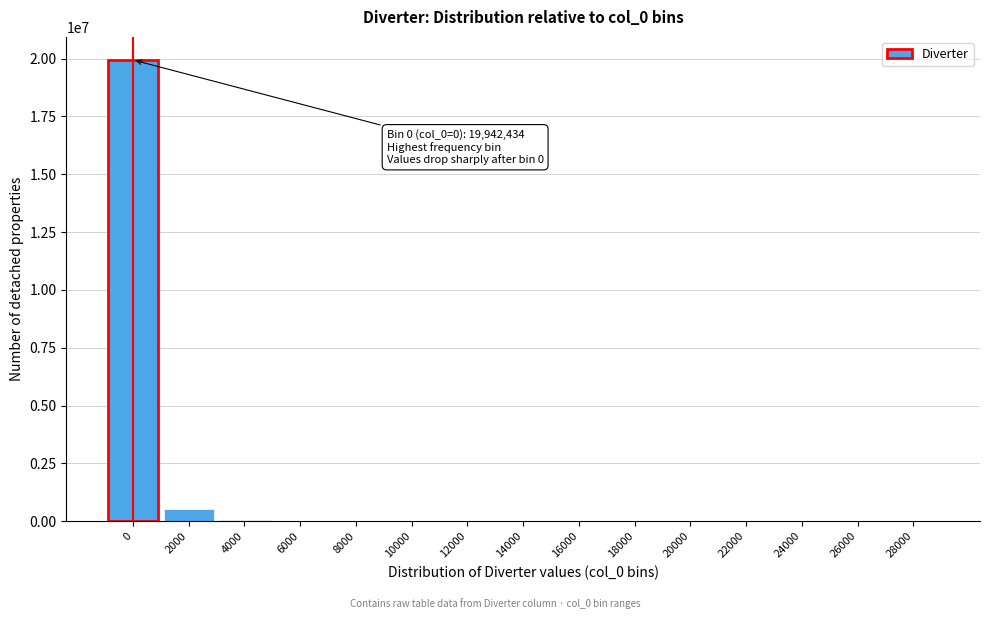

The value at 22000 is 0.0. True or false?

True